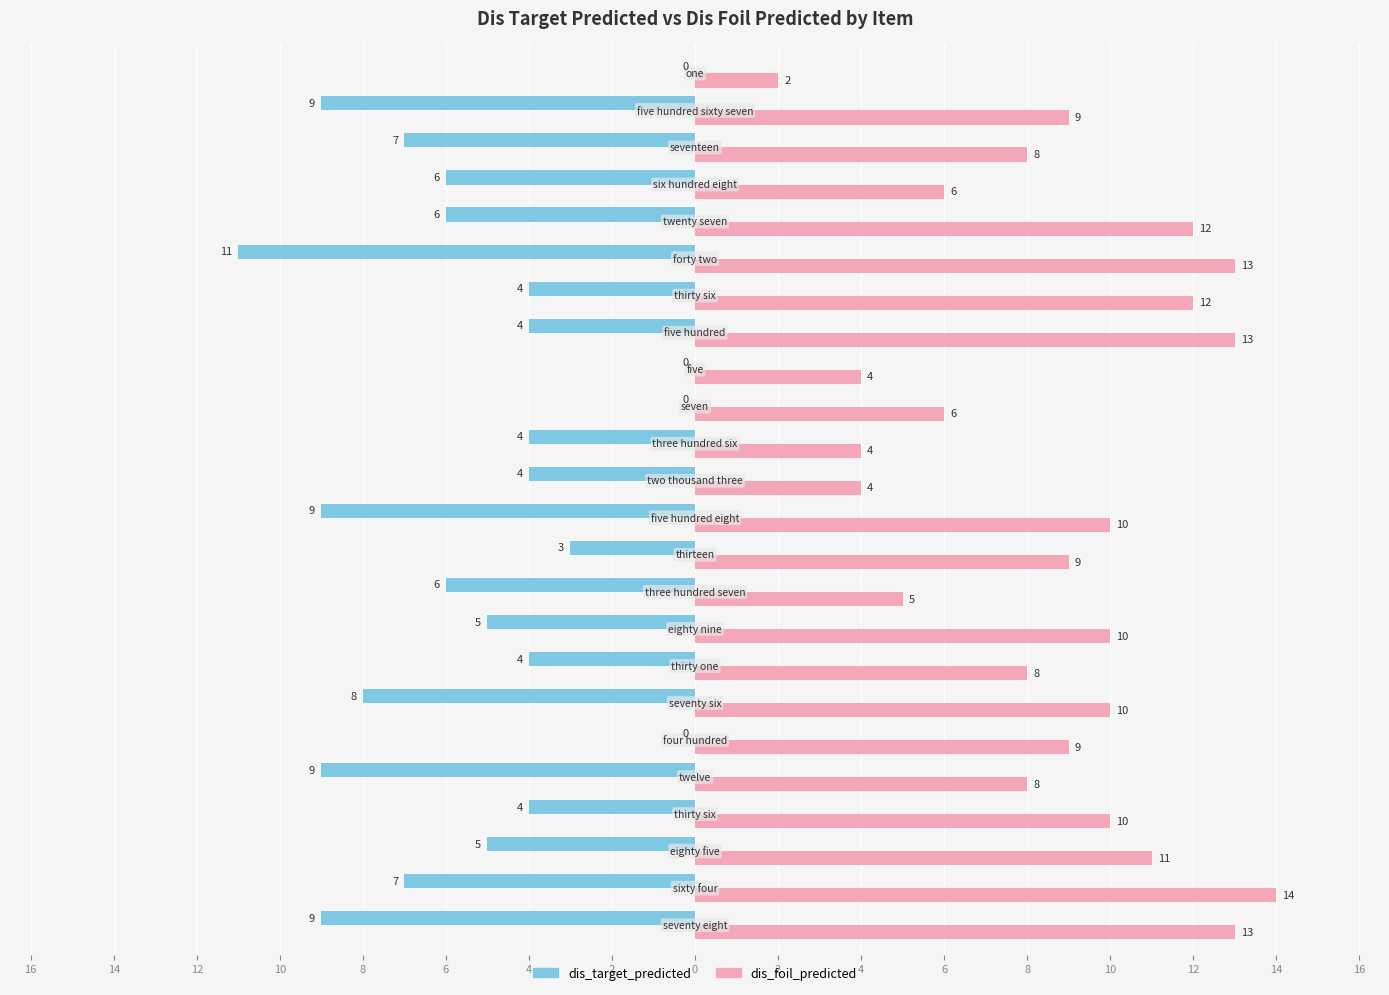

What is the label of the 11th bar from the left?

4